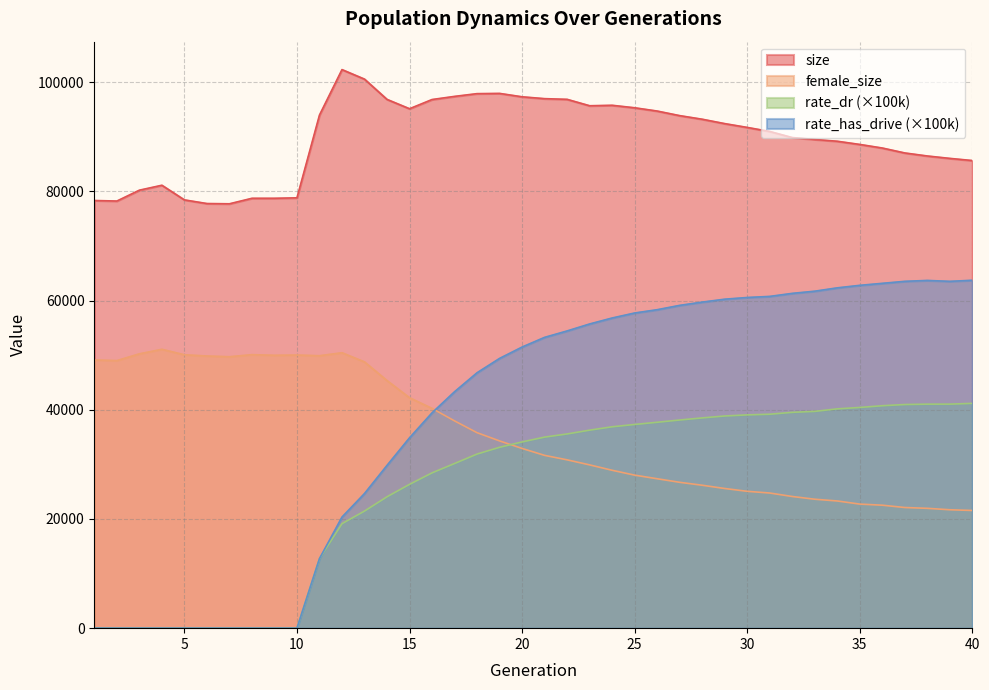

True or false: rate_has_drive and rate_dr cross at least once.

False